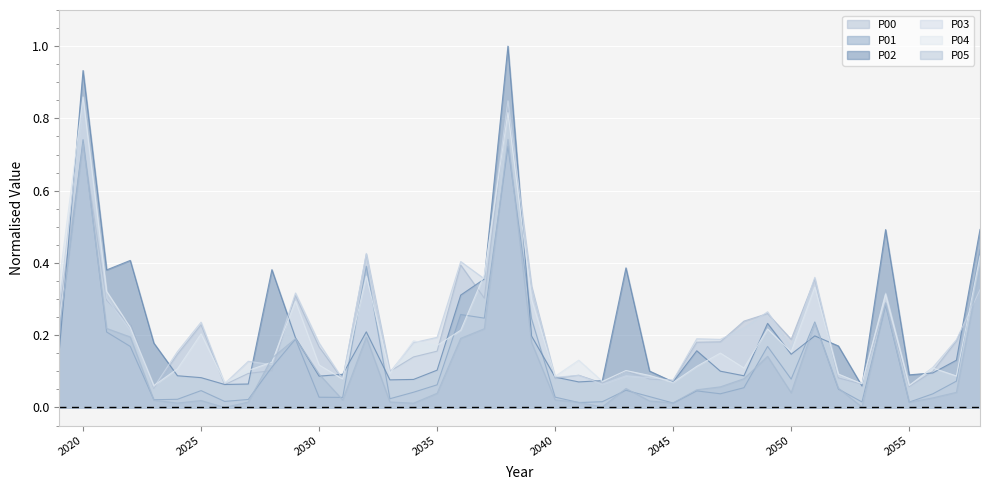

How many lines are shown in the chart?

6